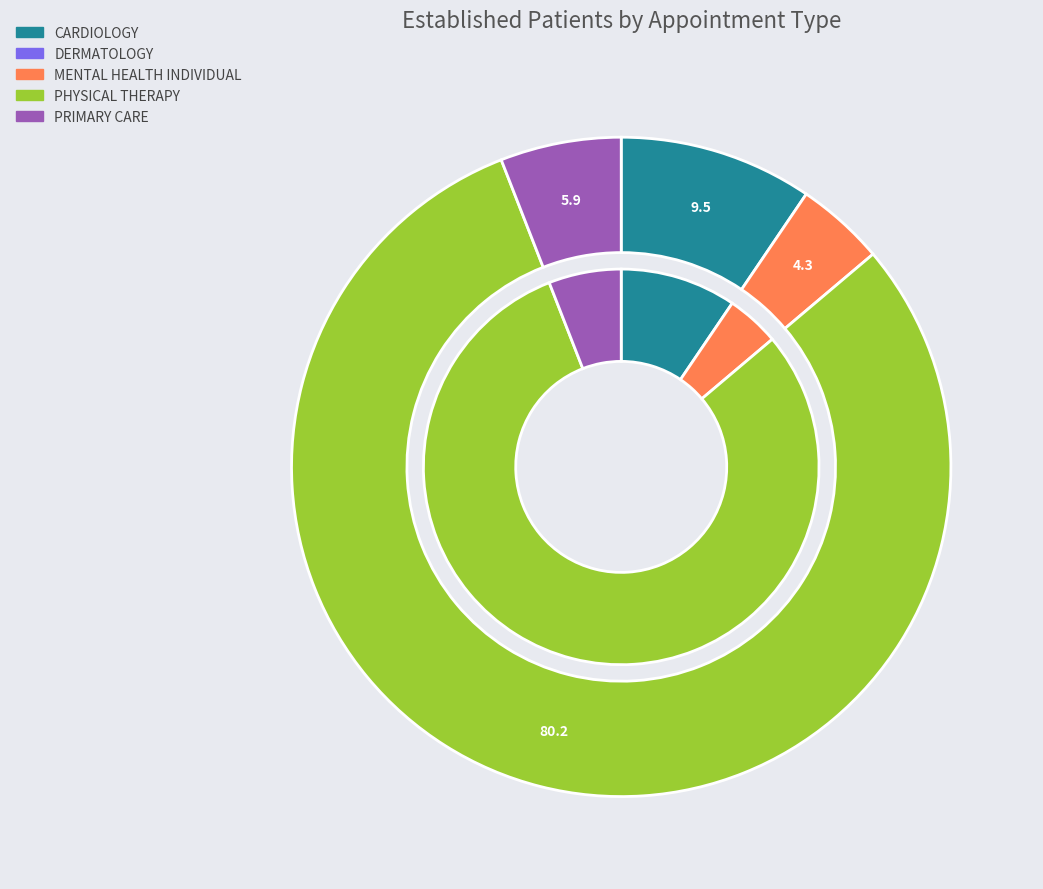

Is it true that PRIMARY CARE is 1% of the pie?

False